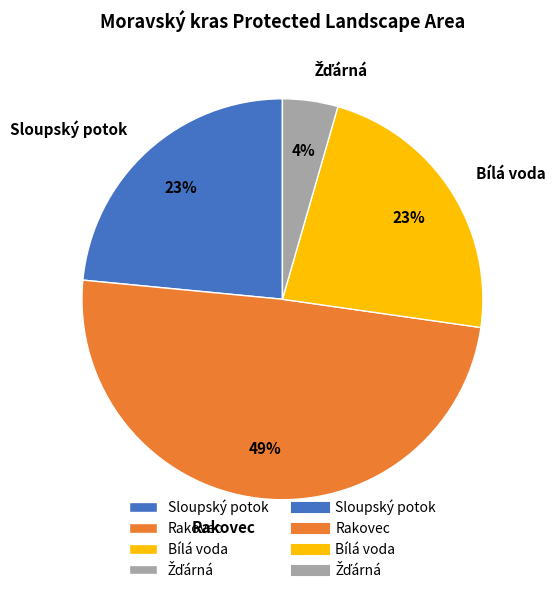

Count the number of slices in the pie.

4